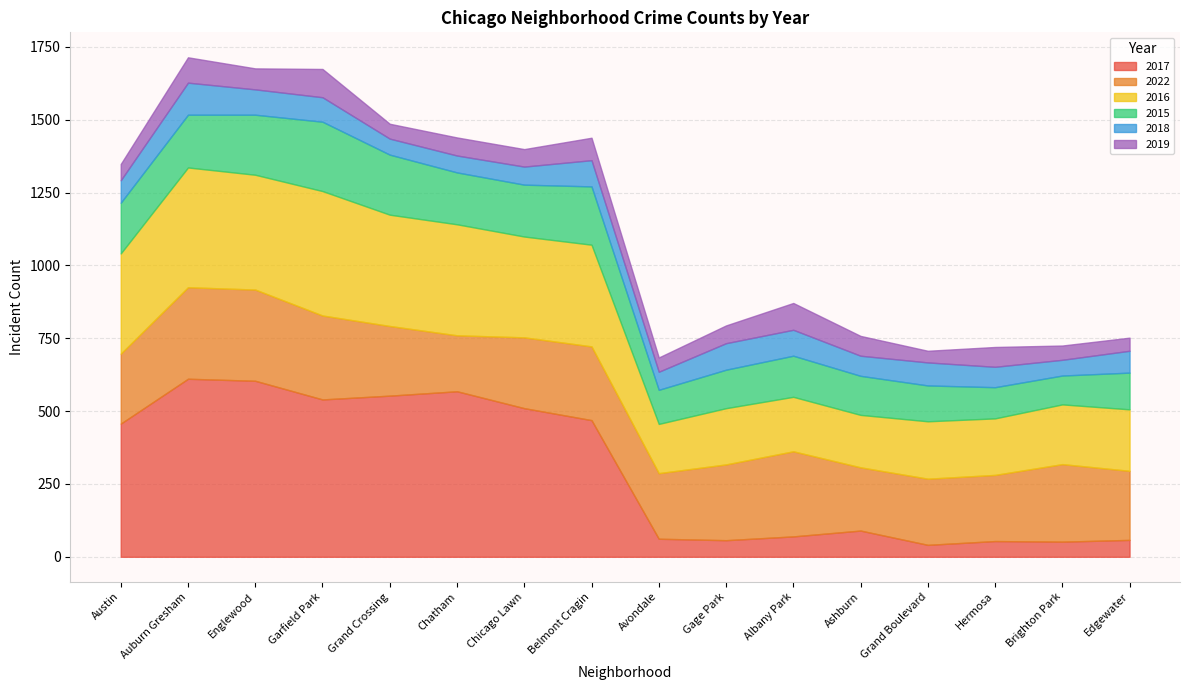

What is the spread (max minus min) of values at Brighton Park?

217